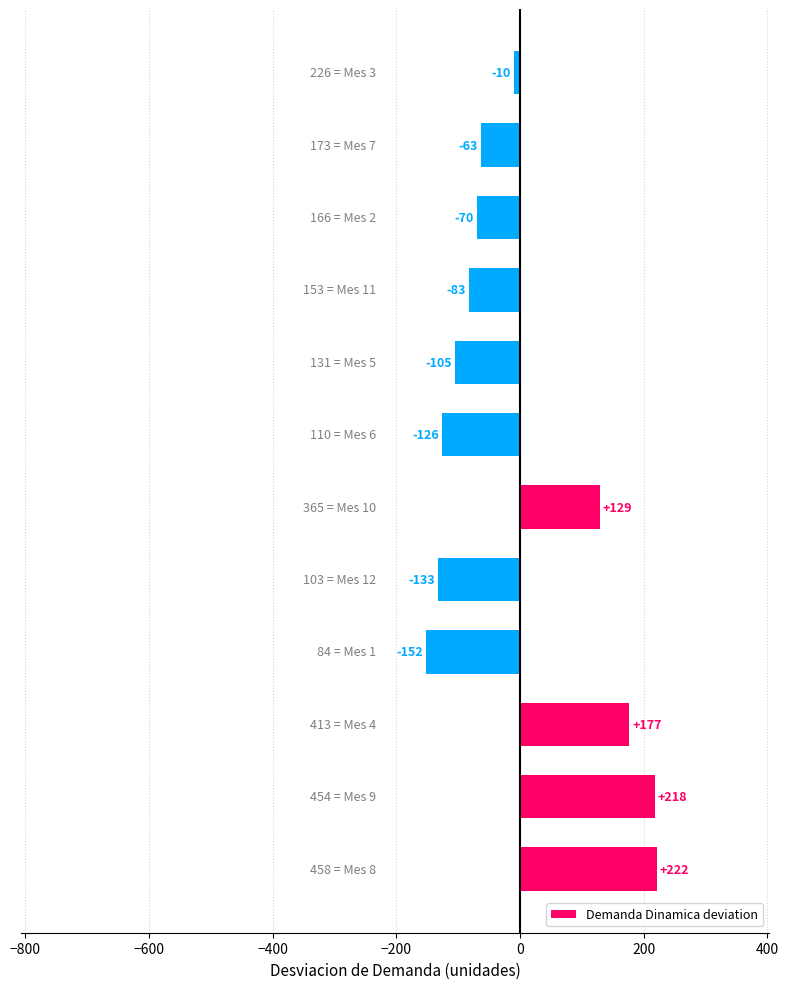

What is the difference between the second highest and minimum values?

370.0